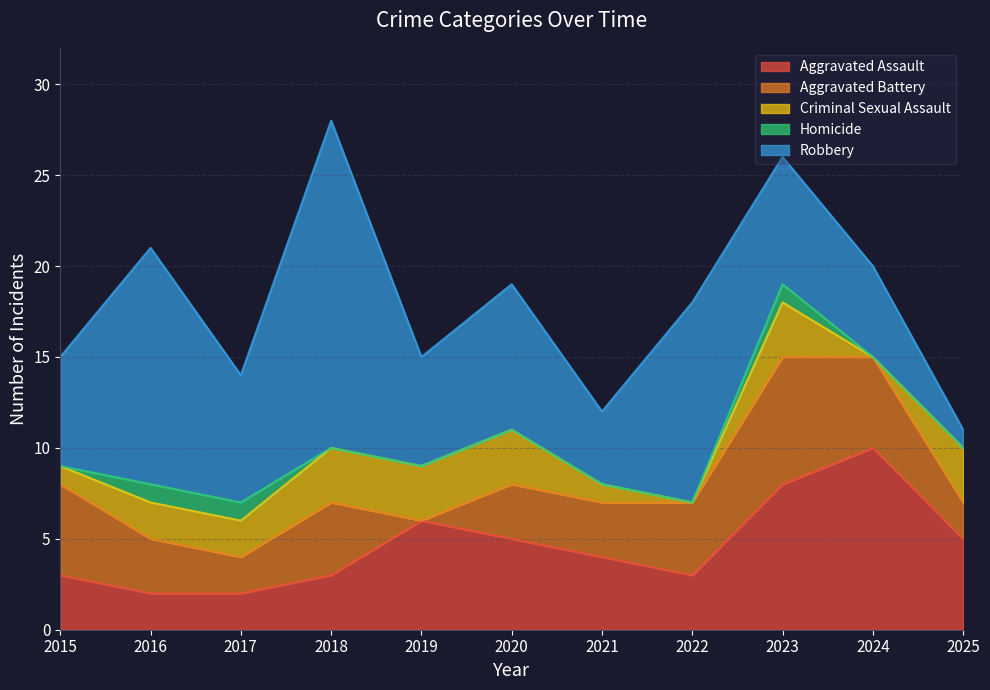

At how many categories does at least one series exceed 10?

3